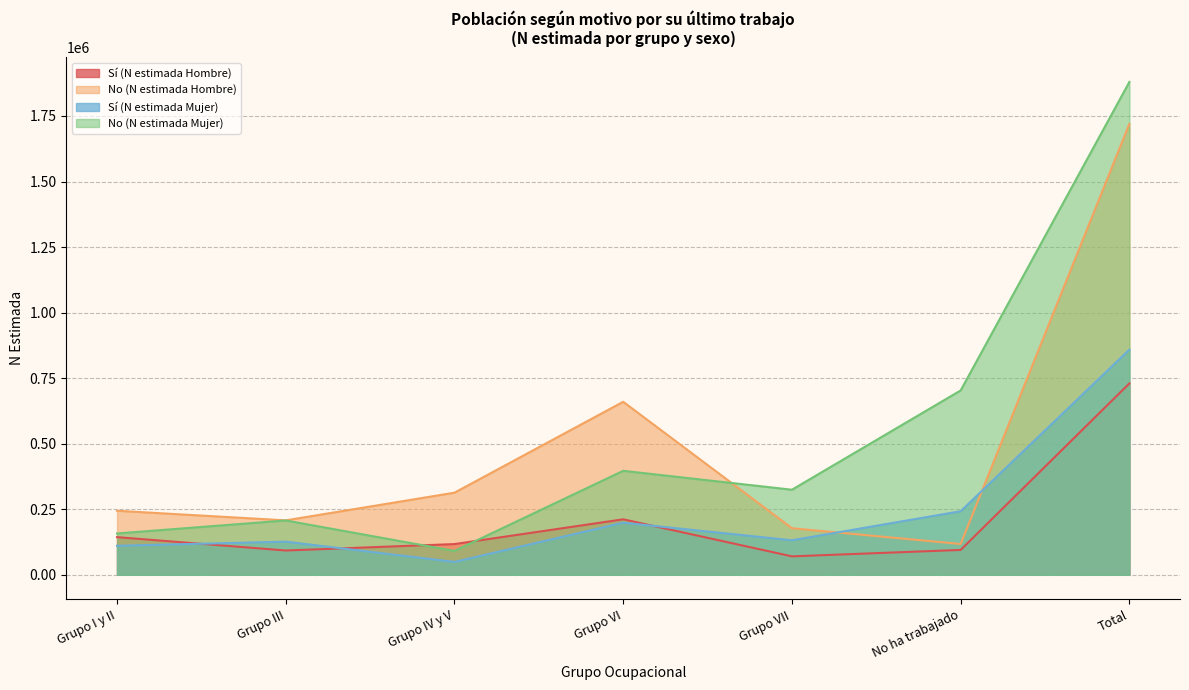

Reading left to right, what are all the values shown in this chart?

Sí (N estimada Hombre): 143596	92592	117116	211592	70280	94788	729964
No (N estimada Hombre): 244210	207613	313151	659862	177647	117445	1719928
Sí (N estimada Mujer): 110644	126391	49115	198750	131667	242424	858991
No (N estimada Mujer): 157643	207174	90953	396568	324413	703192	1879942